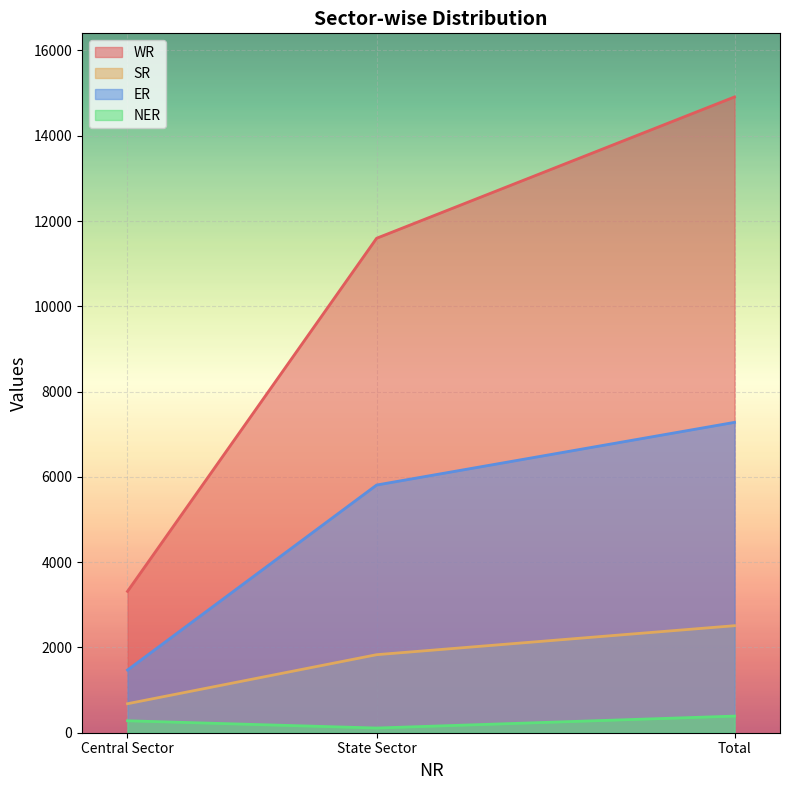

Rank the series at Central Sector from lowest to highest value.

NER, SR, ER, WR